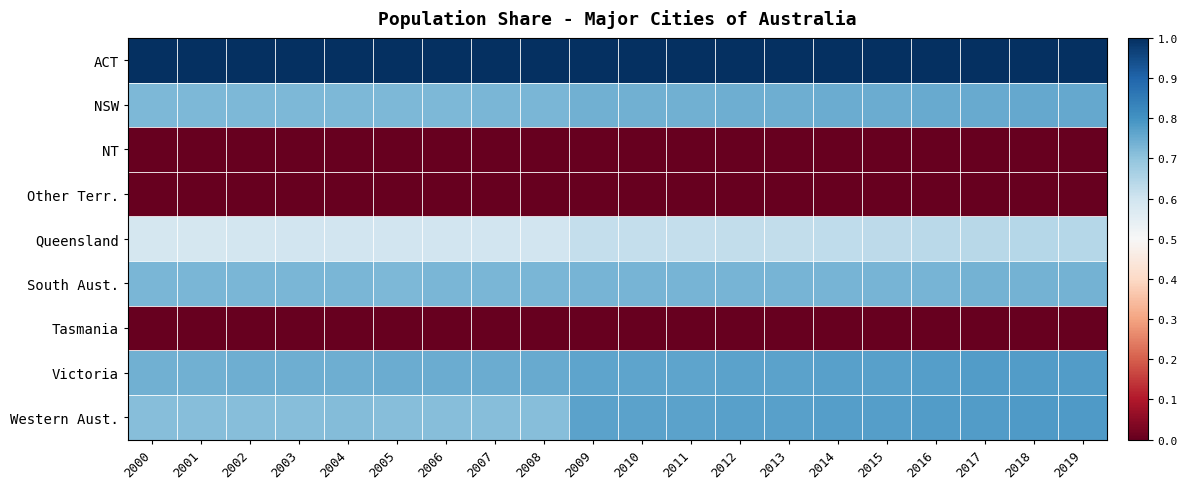

At how many categories does at least one series exceed 0?

20